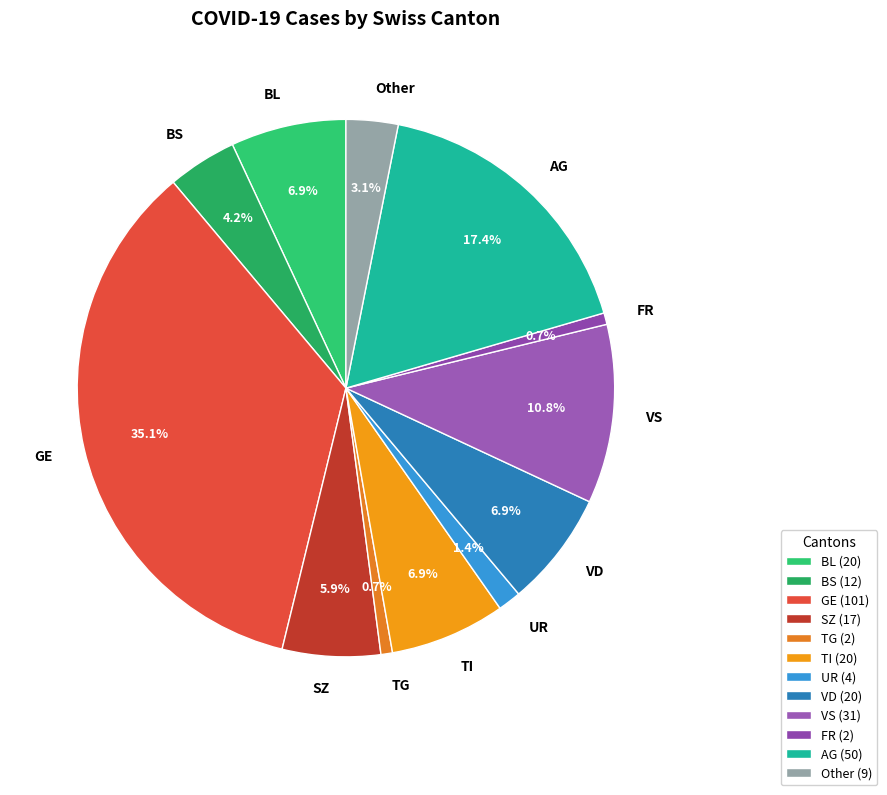

Count the number of slices in the pie.

12